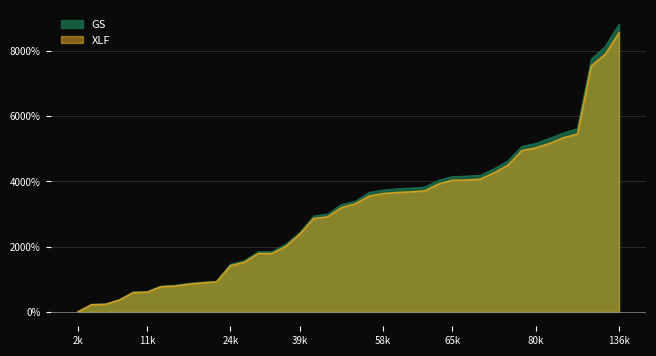

Does the chart have visible grid lines?

Yes